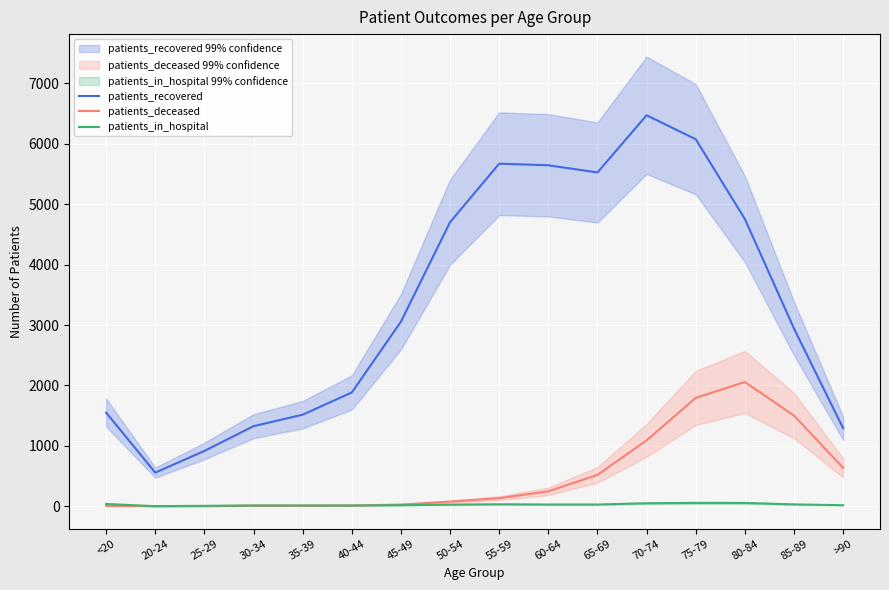

Reading left to right, what are all the values shown in this chart?

patients_recovered: <20=1550	20-24=557	25-29=916	30-34=1326	35-39=1516	40-44=1884	45-49=3055	50-54=4703	55-59=5670	60-64=5644	65-69=5525	70-74=6472	75-79=6075	80-84=4754	85-89=2941	>90=1291
patients_deceased: <20=6	20-24=3	25-29=2	30-34=11	35-39=10	40-44=13	45-49=28	50-54=77	55-59=134	60-64=248	65-69=520	70-74=1091	75-79=1794	80-84=2057	85-89=1501	>90=636
patients_in_hospital: <20=38	20-24=2	25-29=8	30-34=13	35-39=13	40-44=13	45-49=18	50-54=27	55-59=33	60-64=29	65-69=29	70-74=50	75-79=56	80-84=55	85-89=31	>90=18